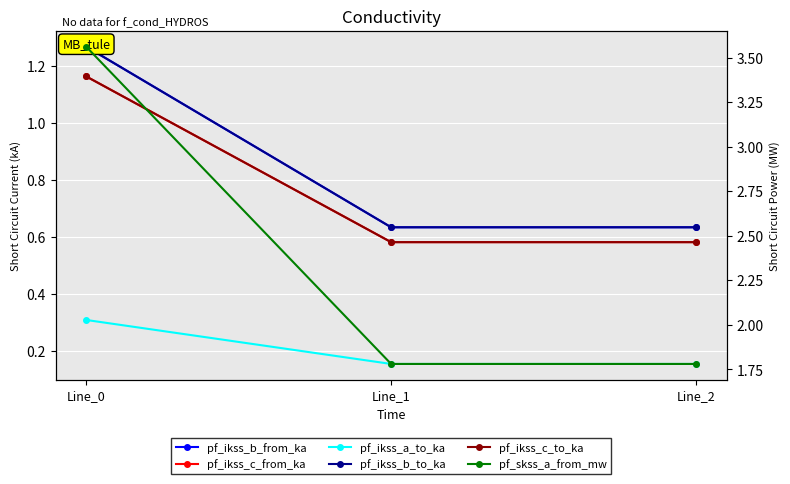

At which category is the sum across all series the highest?

Line_0